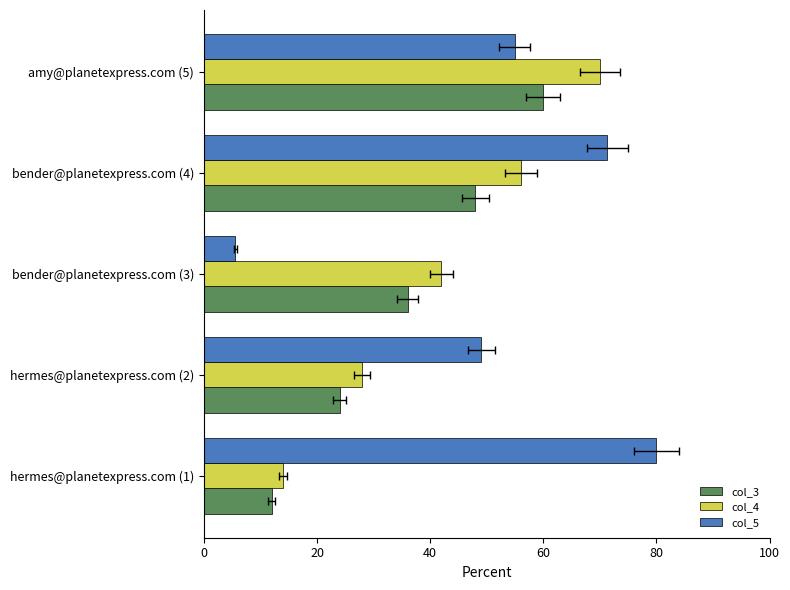

Reading left to right, extract all data points from this chart.

col_3: 12.0	24.0	36.0	48.0	60.0
col_4: 14.0	28.0	42.0	56.0	70.0
col_5: 80.0	49.1	5.5	71.3	54.9